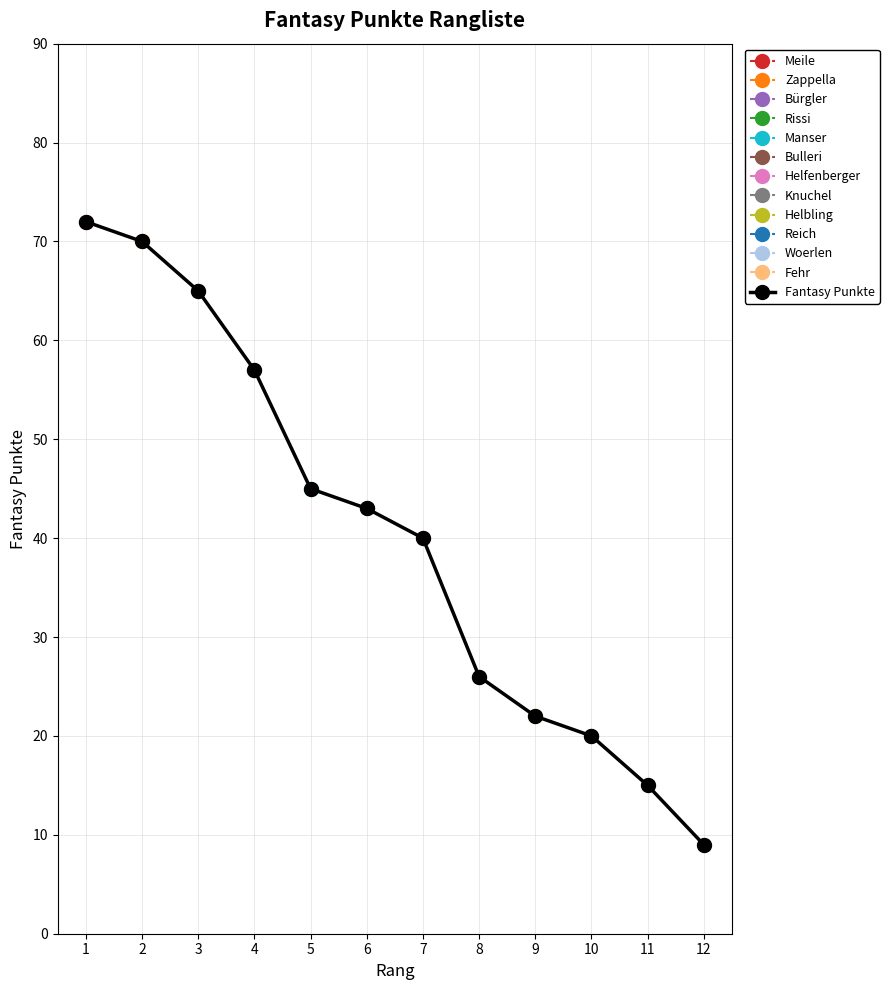

At which label does the data first exceed 43?

1